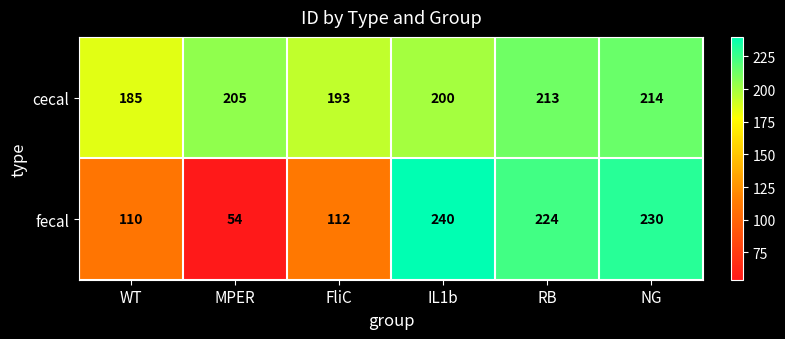

What is the sum of all cecal values?

1210